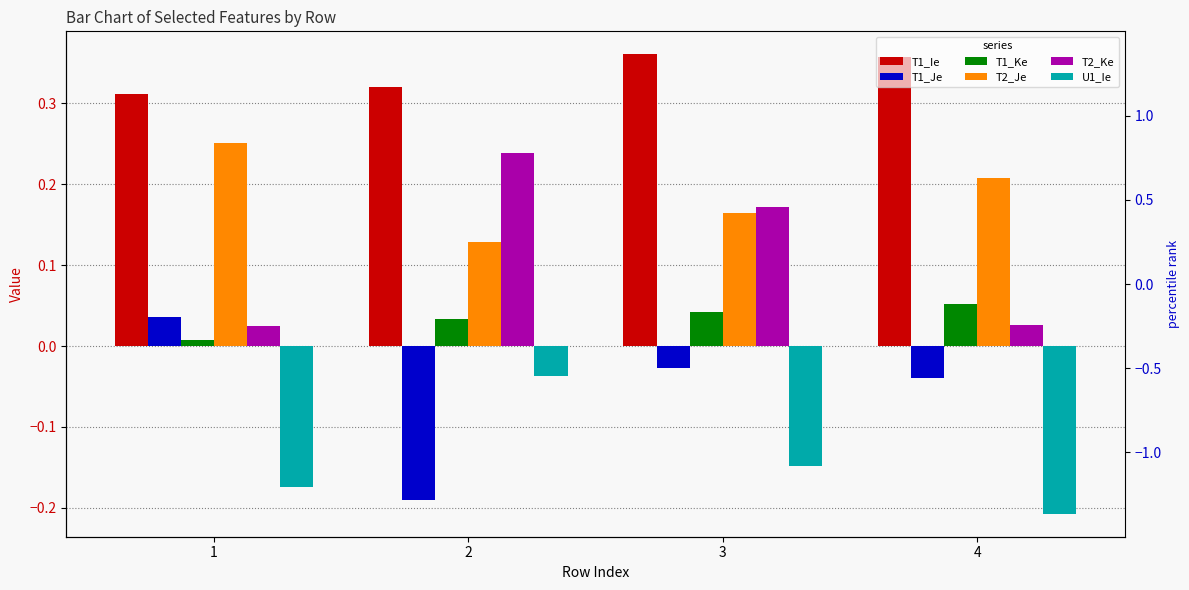

List the series in order of their peak value, lowest first.

U1_Ie, T1_Je, T1_Ke, T2_Ke, T2_Je, T1_Ie